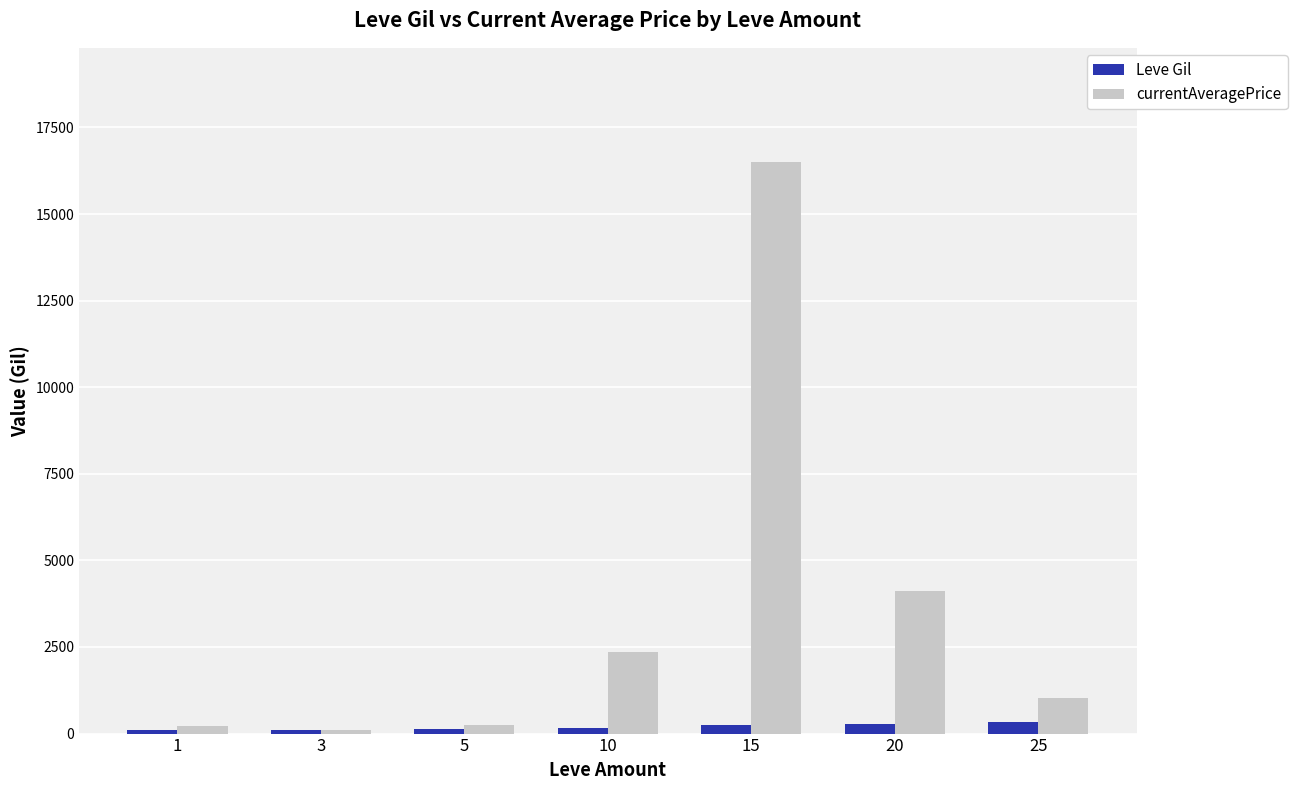

Which series has the largest range (max minus min)?

currentAveragePrice